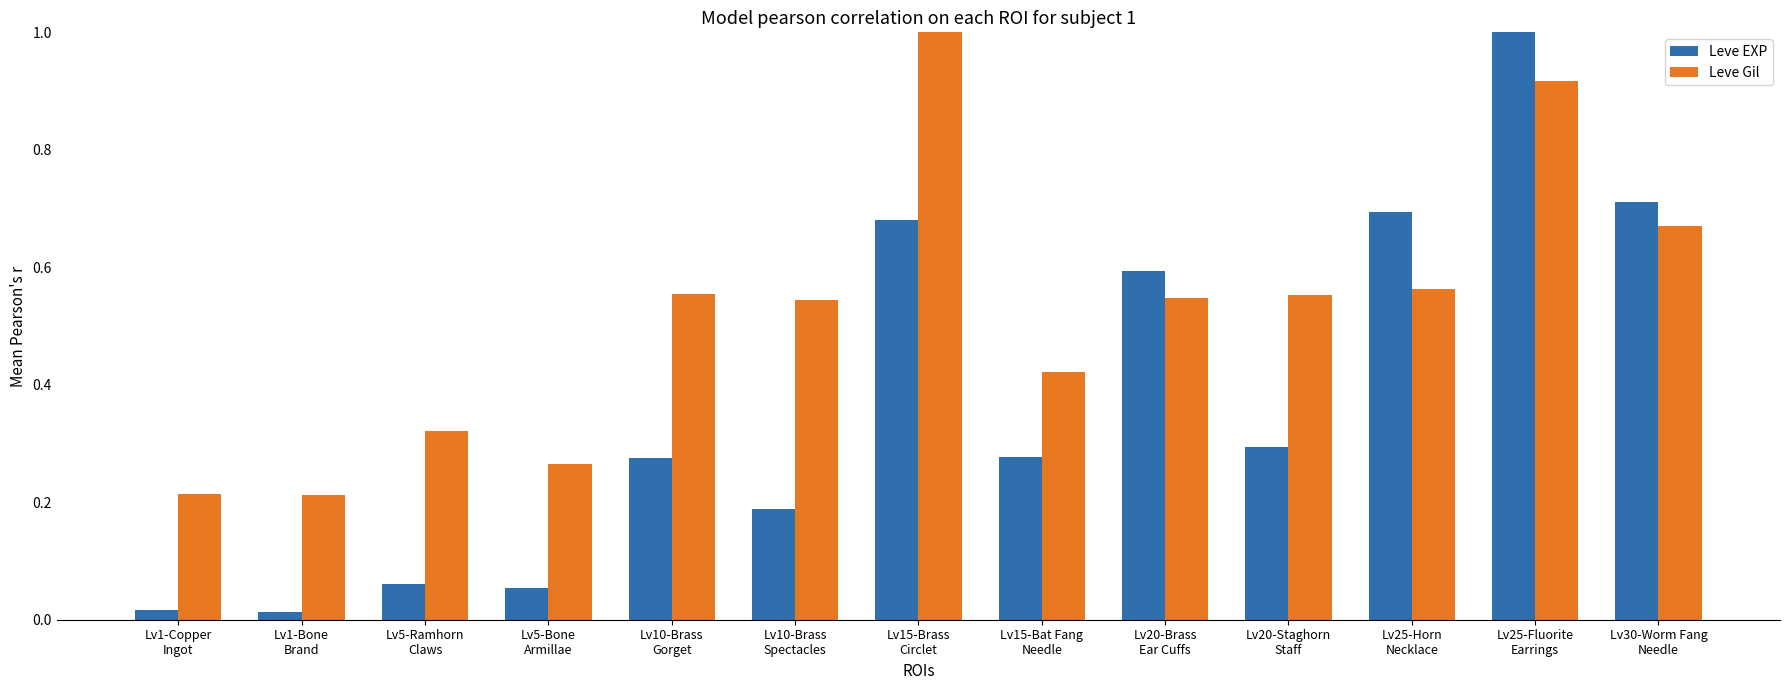

What is the total value across all series at Lv30-Worm Fang
Needle?

1.4